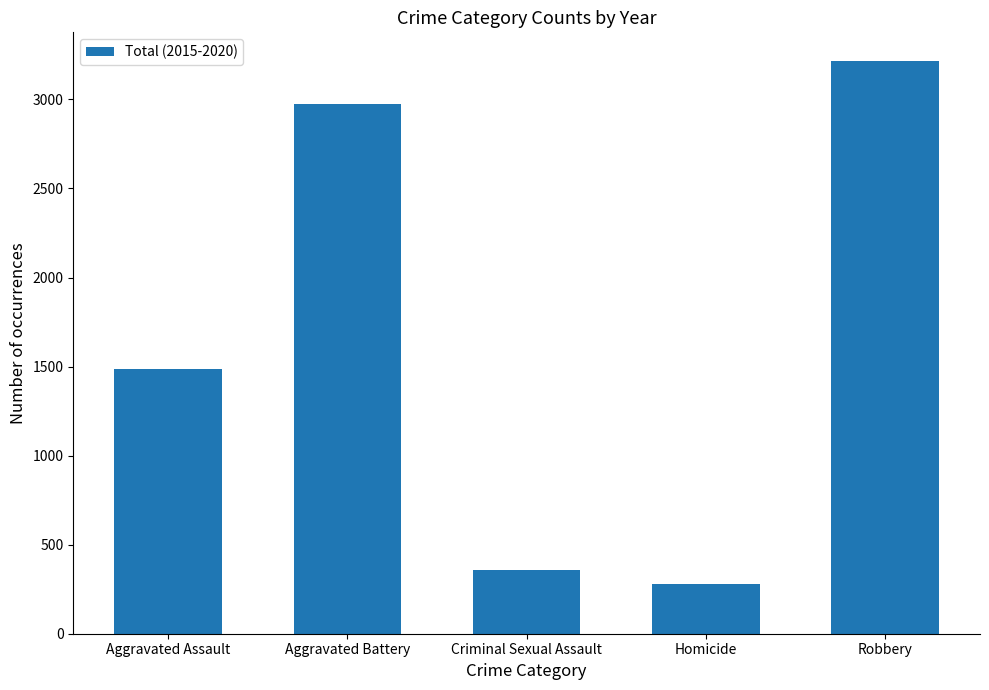

What is the average value?

1664